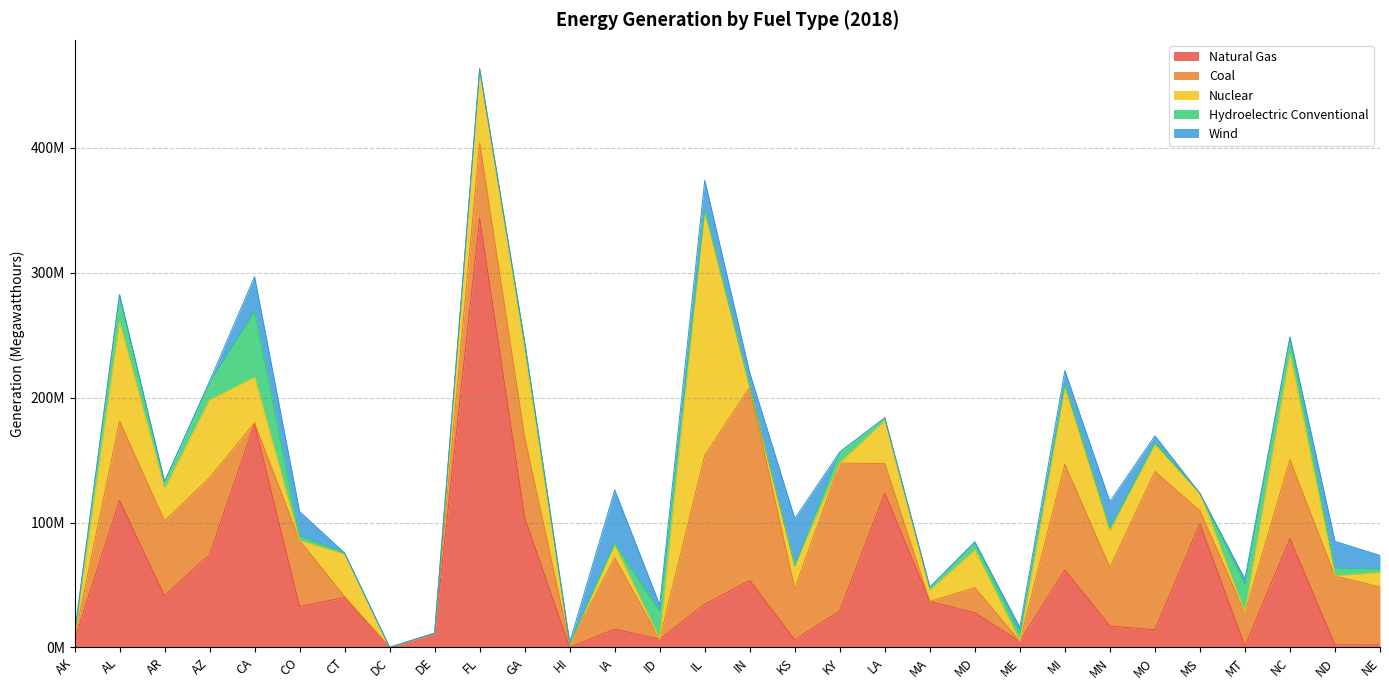

How many lines are shown in the chart?

5